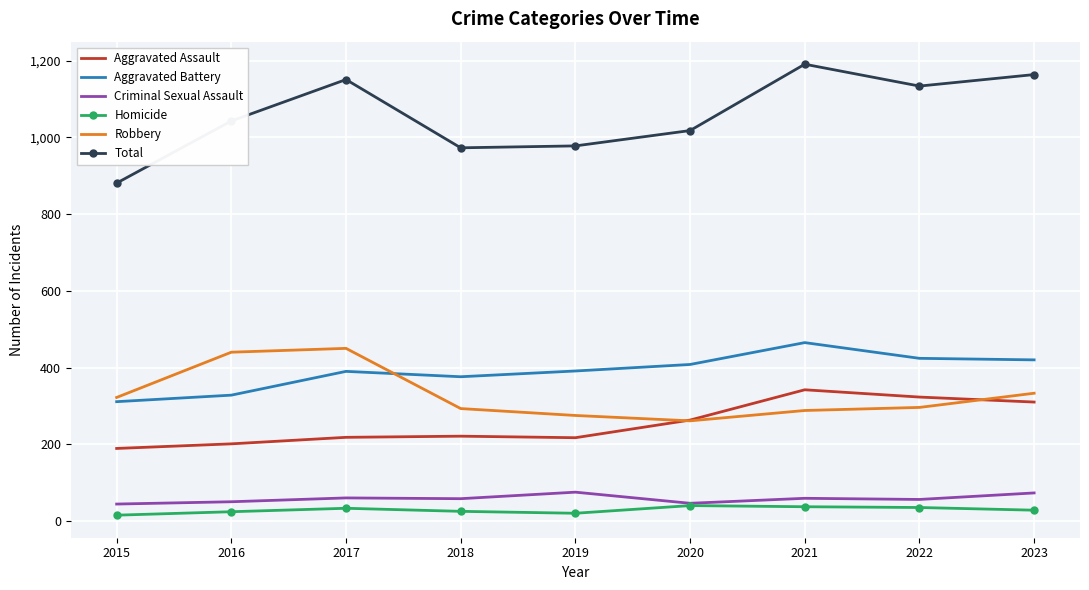

What is the spread (max minus min) of values at 2022?

1099